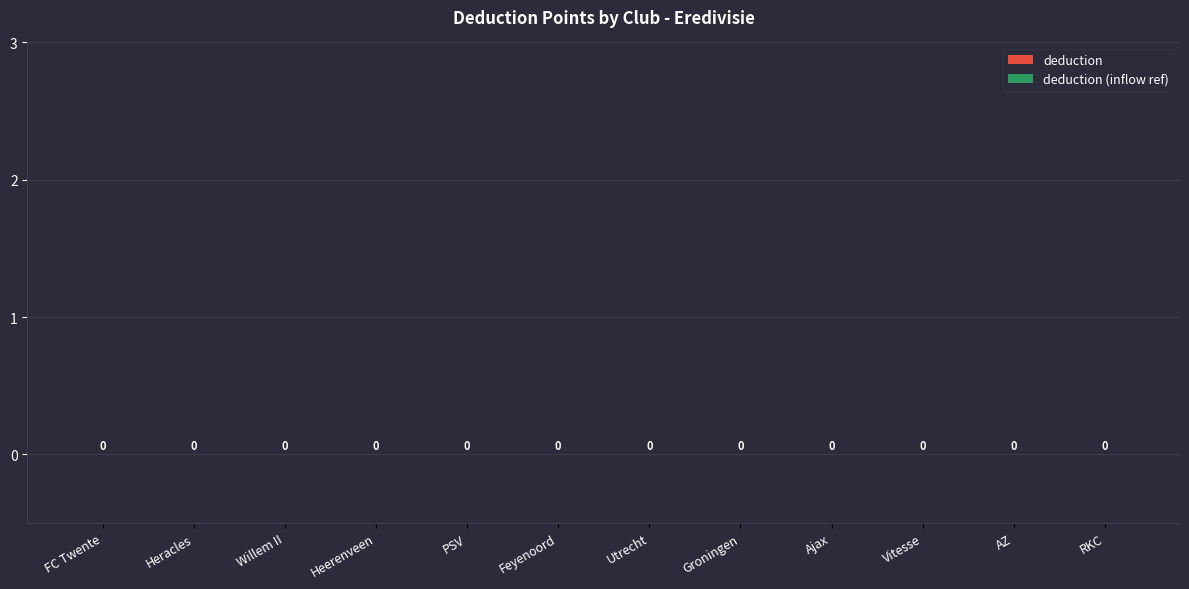

At which label is deduction closest to 0?

FC Twente